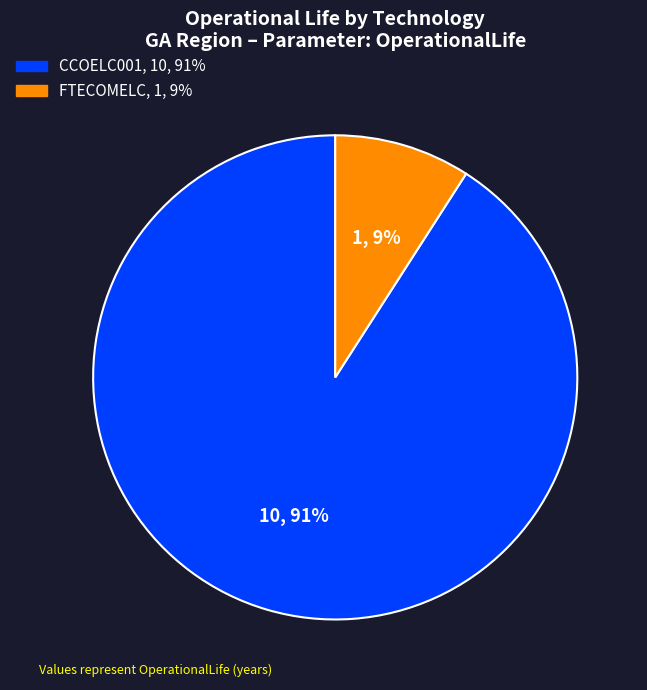

Count the number of slices in the pie.

2